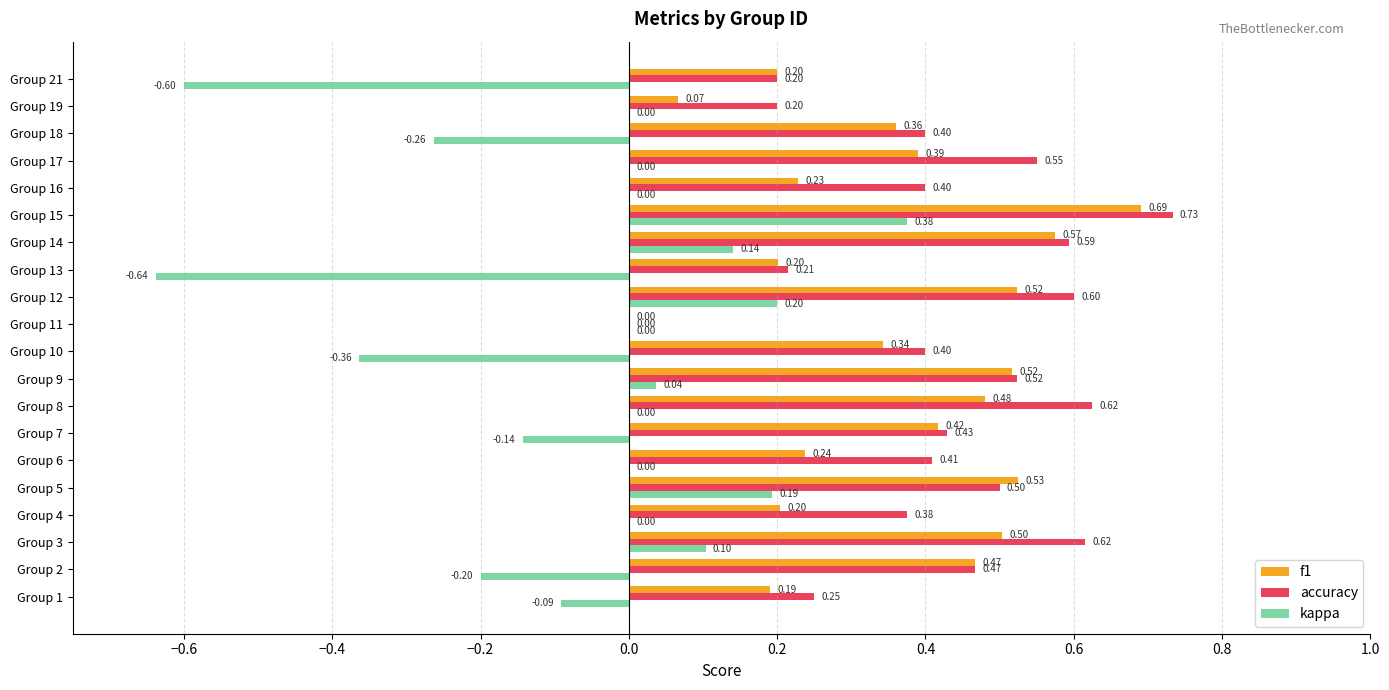

Which series has the largest total across all categories?

accuracy